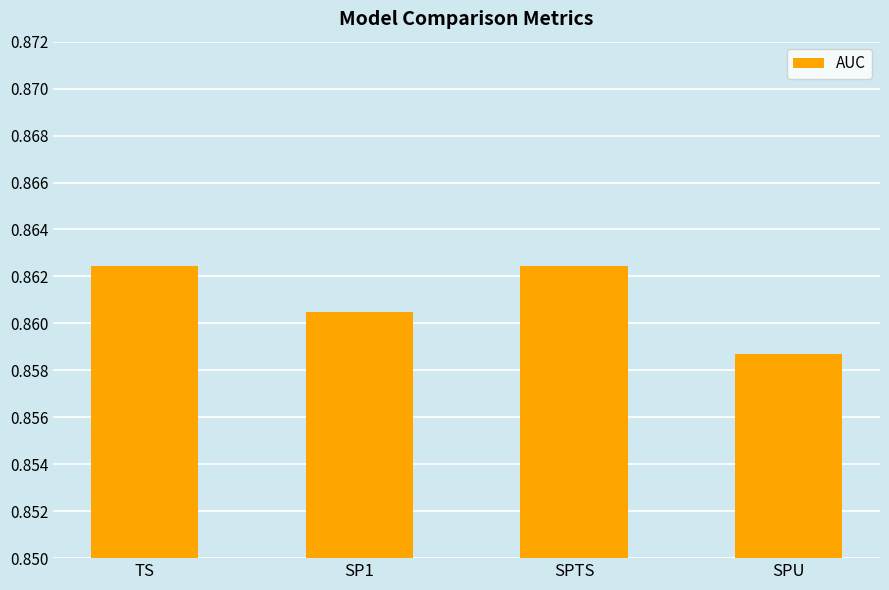

True or false: the data shows 1.3 at SP1.

False